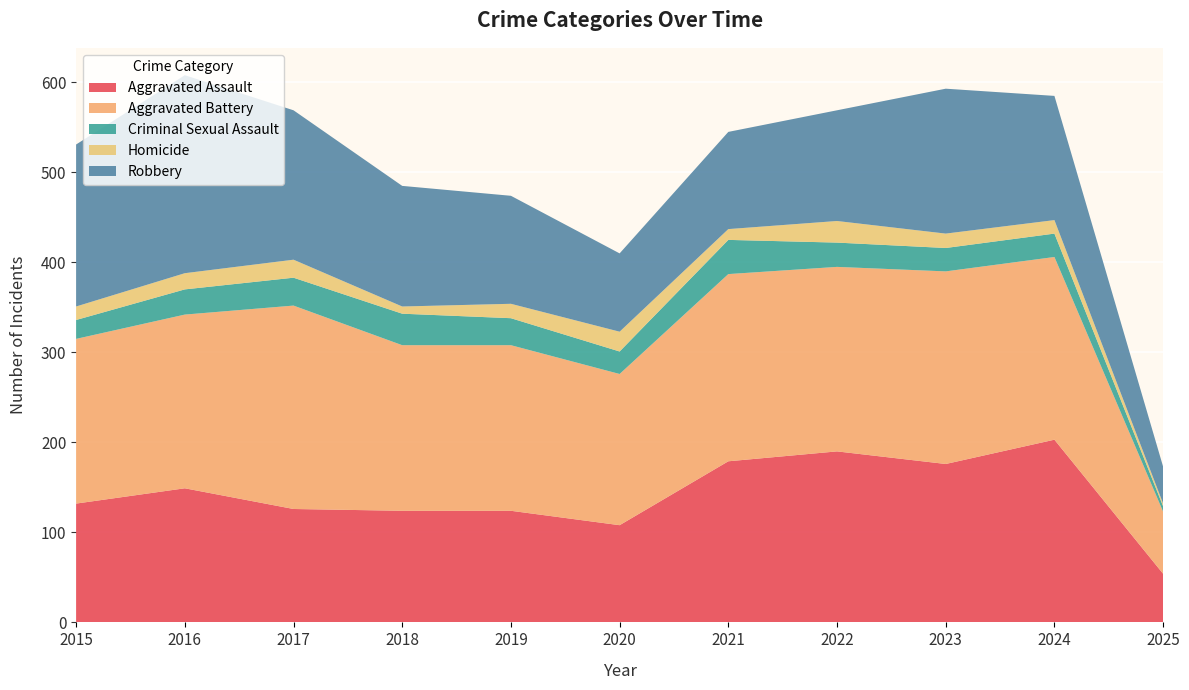

Reading left to right, list all the values displayed in this chart.

Aggravated Assault: 132	149	126	124	124	108	179	190	176	203	54
Aggravated Battery: 183	193	226	184	184	168	208	205	214	203	69
Criminal Sexual Assault: 21	28	31	35	30	25	38	27	26	26	6
Homicide: 15	18	20	8	16	22	12	24	16	15	3
Robbery: 180	220	166	134	120	87	108	123	161	138	41